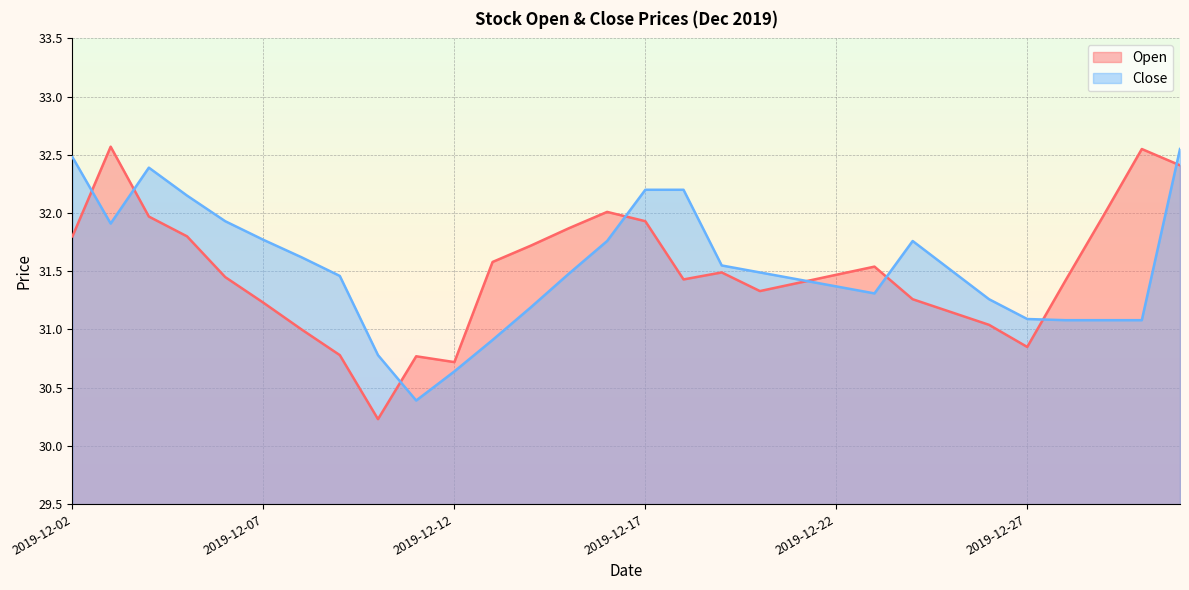

True or false: Close has a value of 32.2 at 2019-12-17.

True